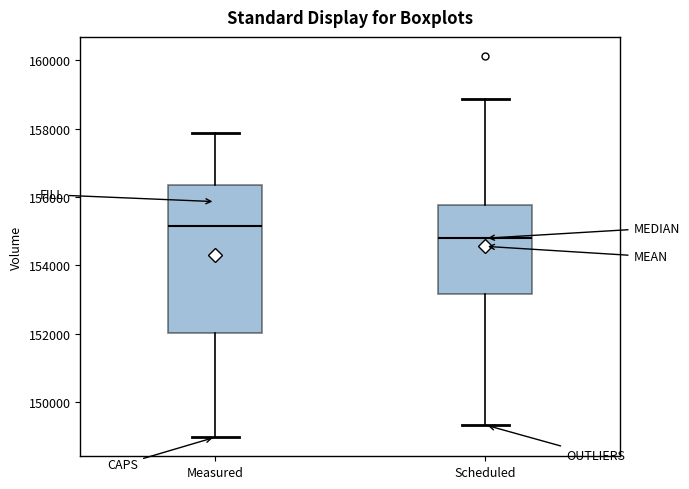

Reading left to right, read every box against the y-axis: the position of its median line, the range the box covers, and the ends of its whiskers. The values are not printed on the chart, so give them approximately, as read against the axis.

Measured: median 155200, box 152000 to 156400, whiskers 149000 to 157800
Scheduled: median 154800, box 153200 to 155800, whiskers 149400 to 158800